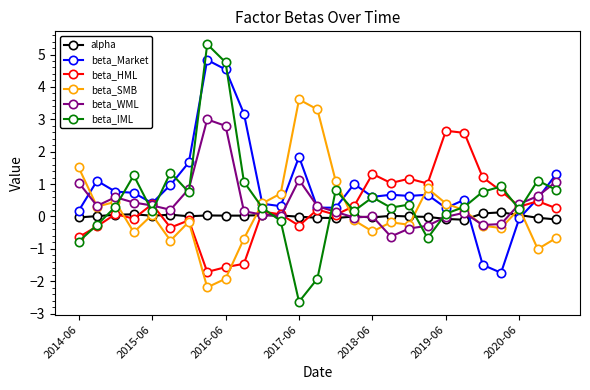

What is the difference between the maximum and minimum values in the beta_SMB series?

5.8